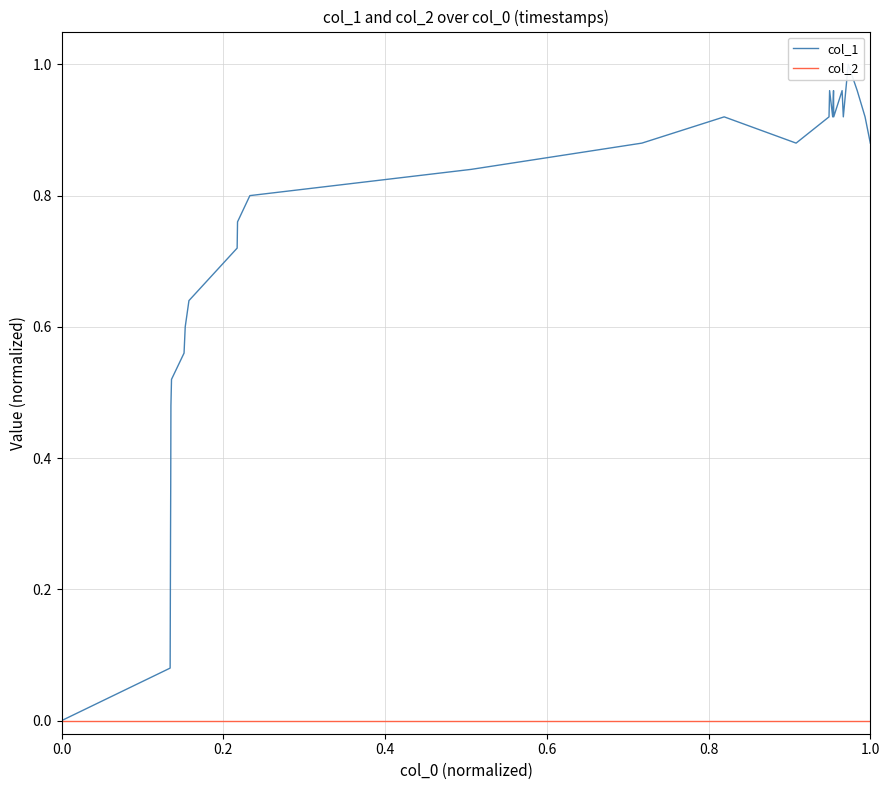

True or false: col_1 and col_2 cross at least once.

False